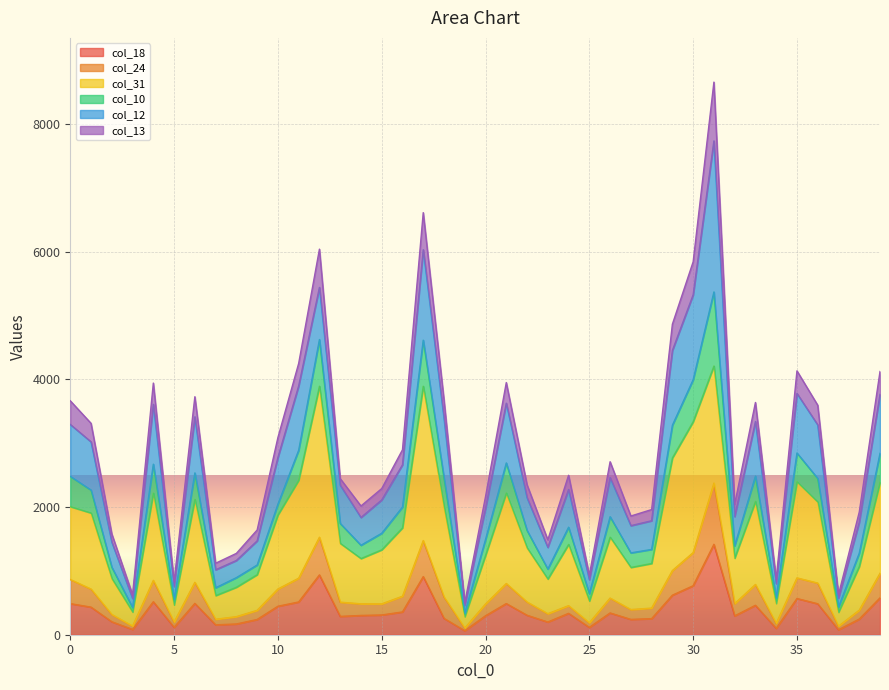

Does the chart display data point markers on the line(s)?

No